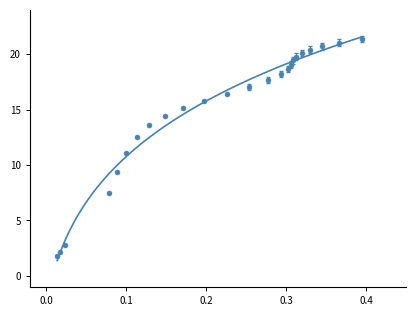

What is the range of X values (max minus min)?

0.4